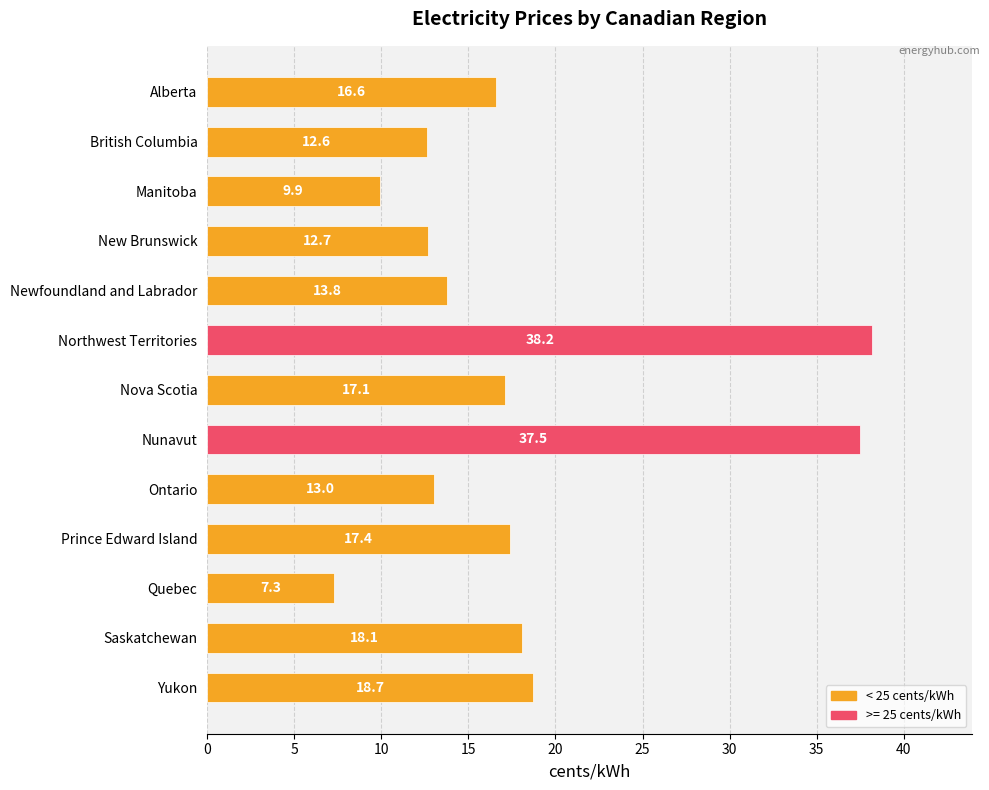

Approximately how many times larger is the value at Alberta compared to Nova Scotia?

1.0